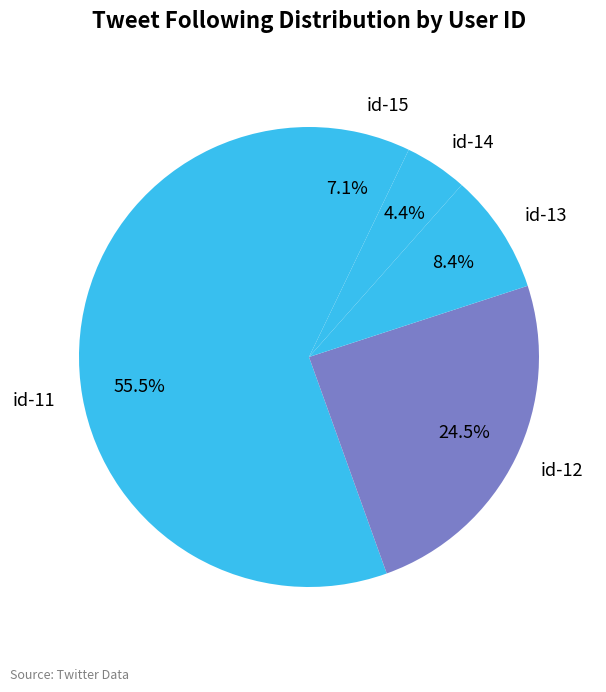

What is the ratio of the value at id-12 to the value at id-11?

0.4